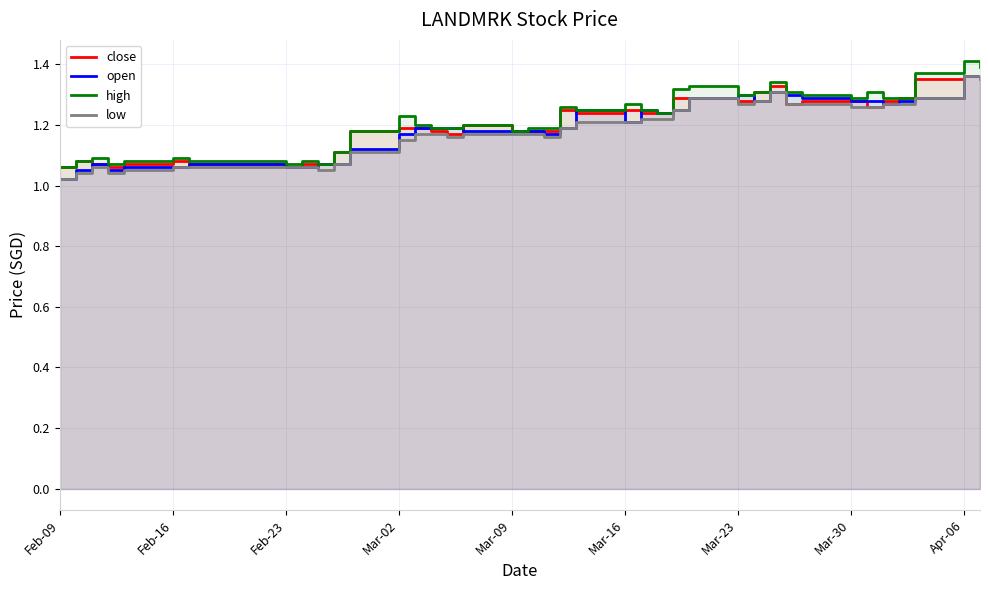

What is the difference between the maximum and minimum values in the close series?

0.3